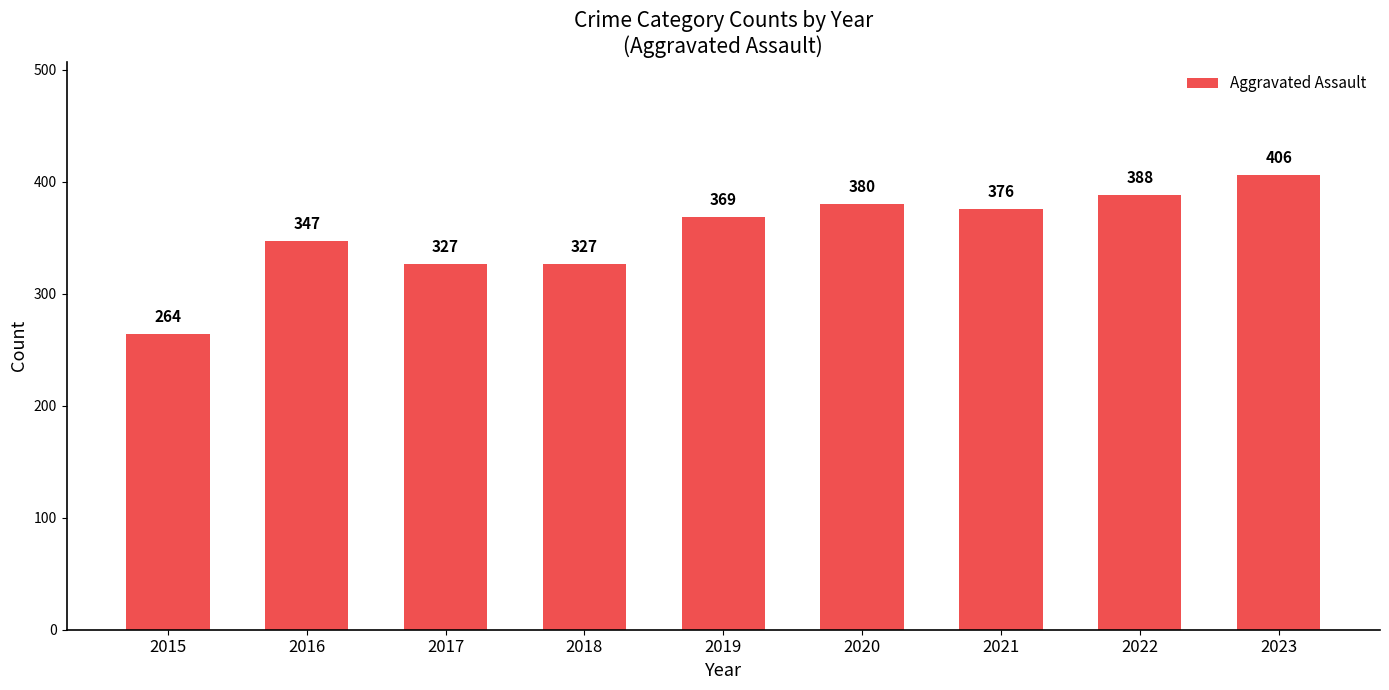

What is the difference between the maximum and second lowest values?

79